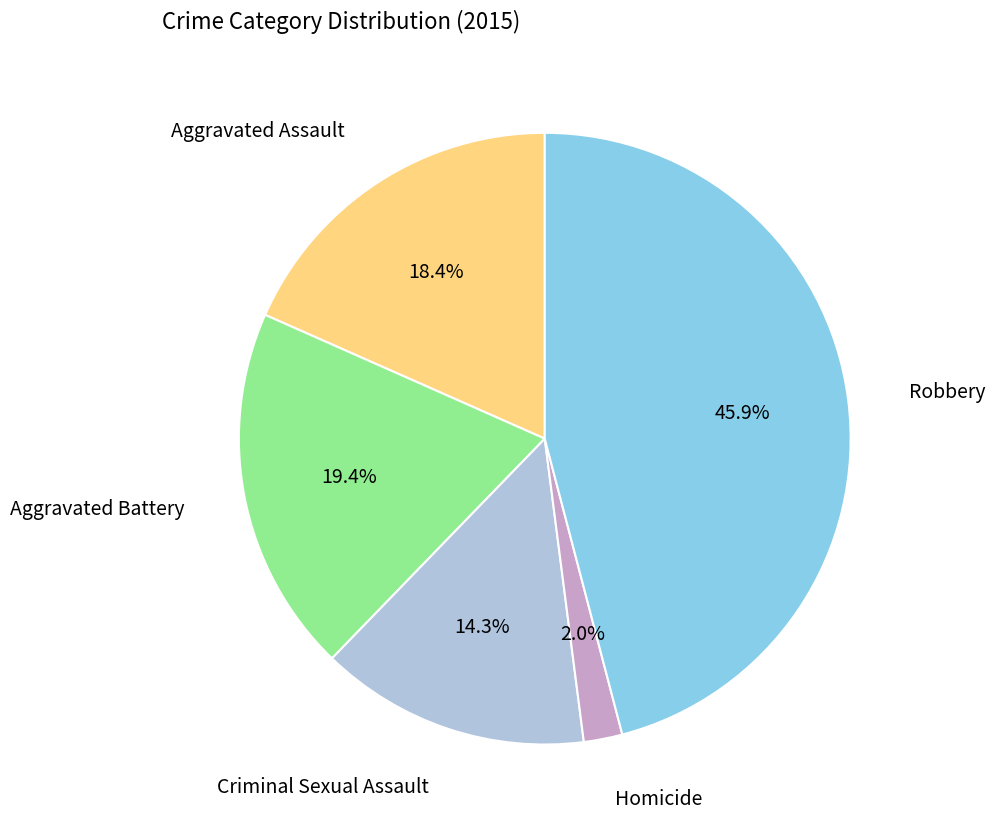

Does any single category account for the majority?

No